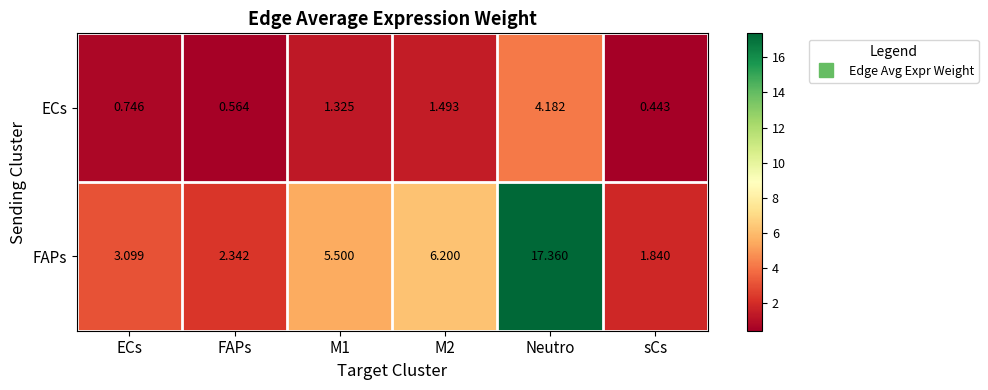

Rank the series by their maximum value, from highest to lowest.

FAPs, ECs